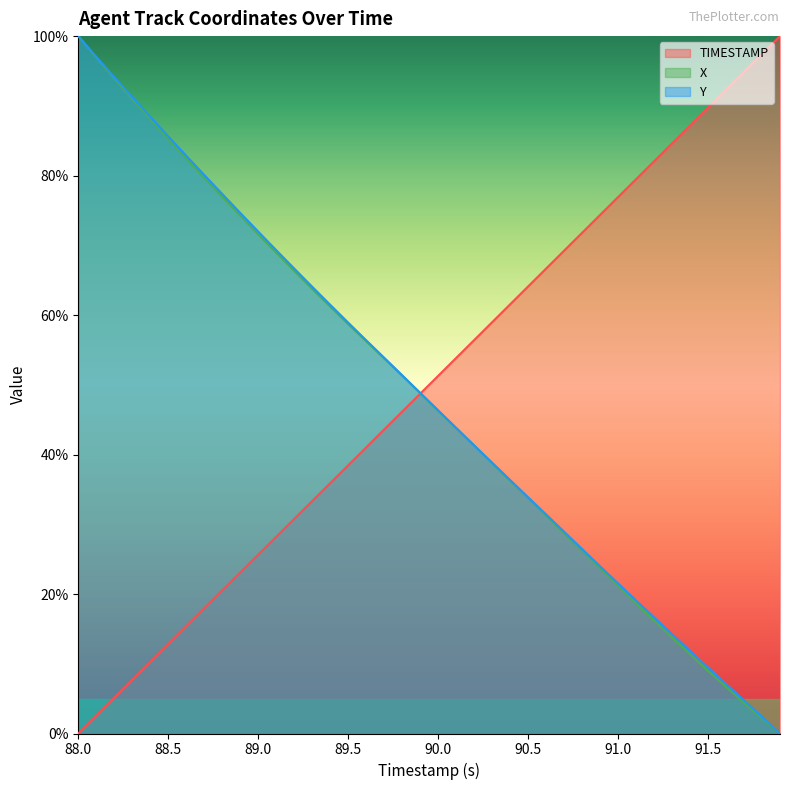

Between 88.9 and 89.4, which is larger?

89.4